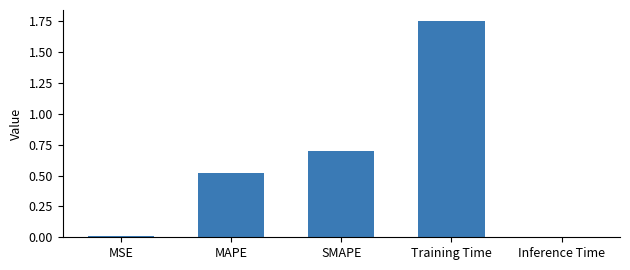

How many bars are there in total?

5